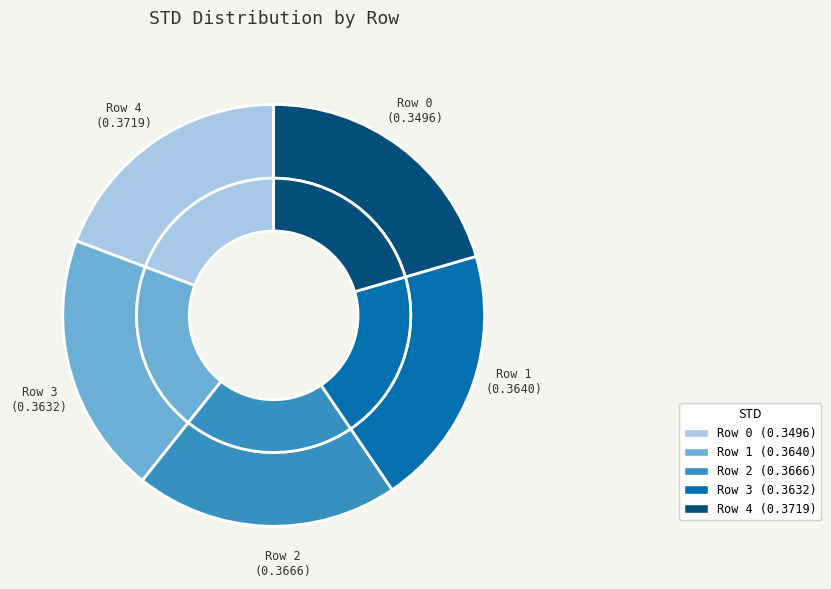

What percentage is the Row 4 slice, to the nearest percent?

20%